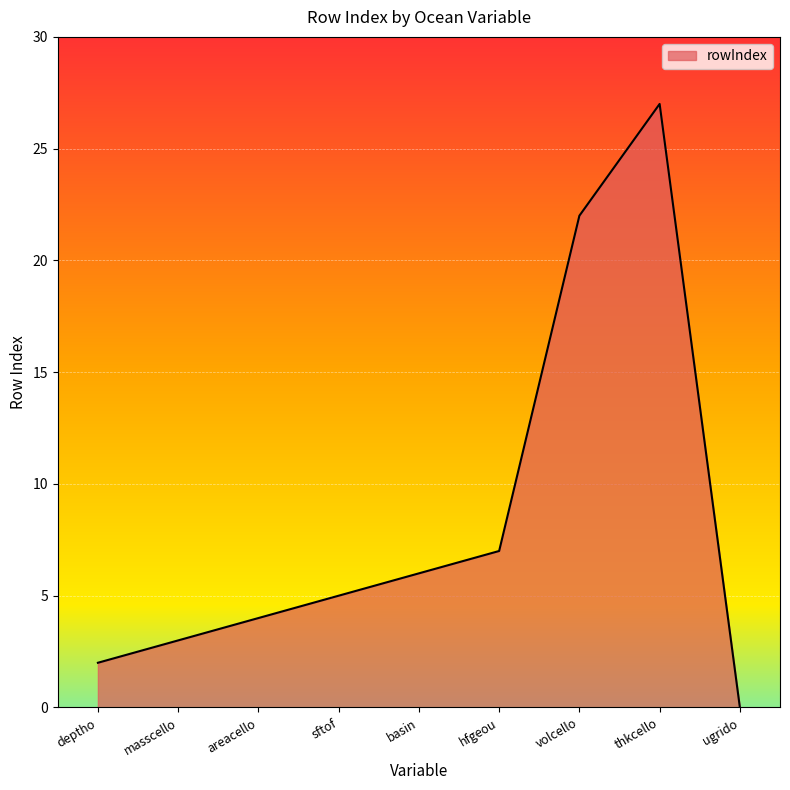

How many positive values are there?

8